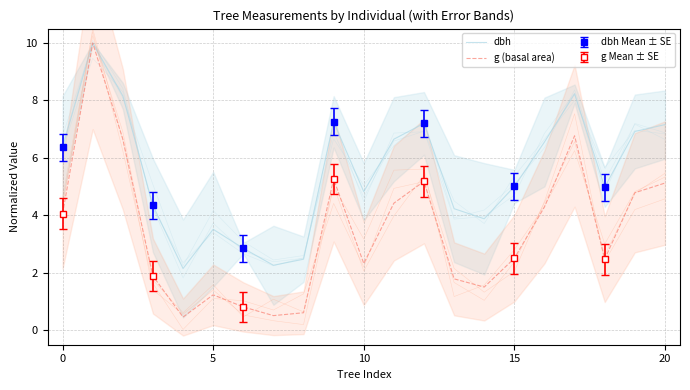

Reading left to right, extract all data points from this chart.

dbh: 6.4	10.0	8.2	4.3	2.2	3.5	2.9	2.3	2.5	7.3	4.8	6.7	7.2	4.2	3.9	5.0	6.6	8.2	5.0	6.9	7.2
g (basal area): 4.1	10.0	6.7	1.9	0.5	1.2	0.8	0.5	0.6	5.3	2.3	4.4	5.2	1.8	1.5	2.5	4.3	6.8	2.5	4.8	5.1